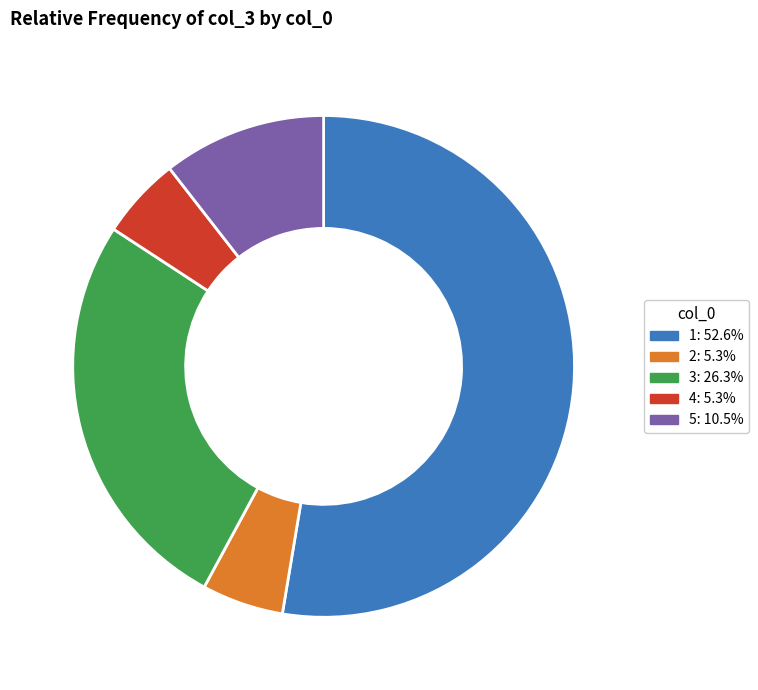

How many segments does this pie chart have?

5